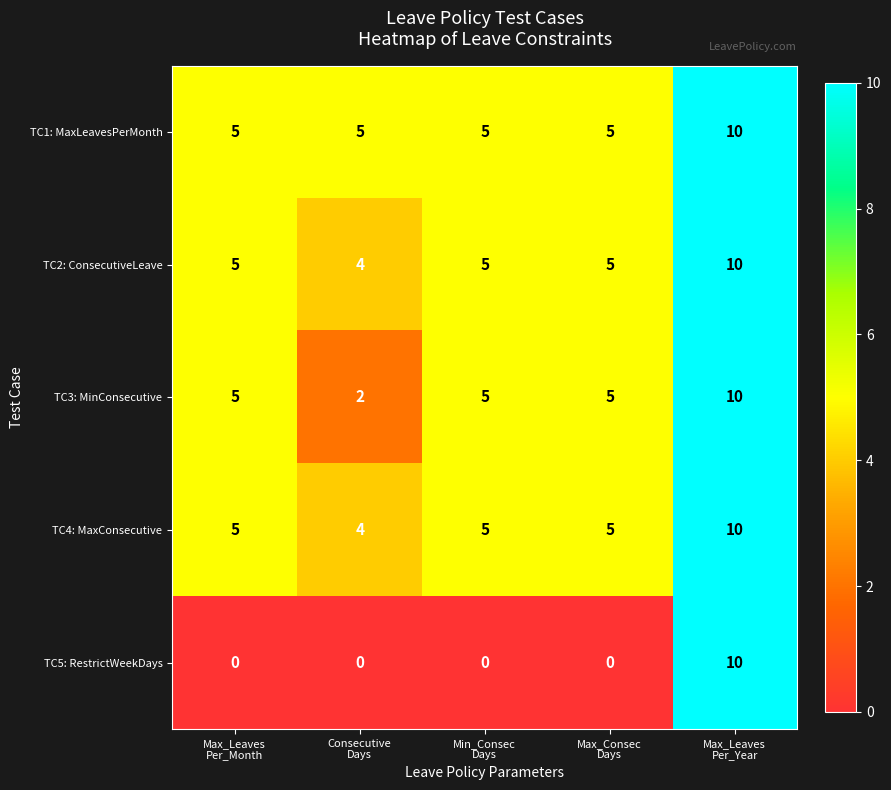

At how many categories does at least one series exceed 4?

5